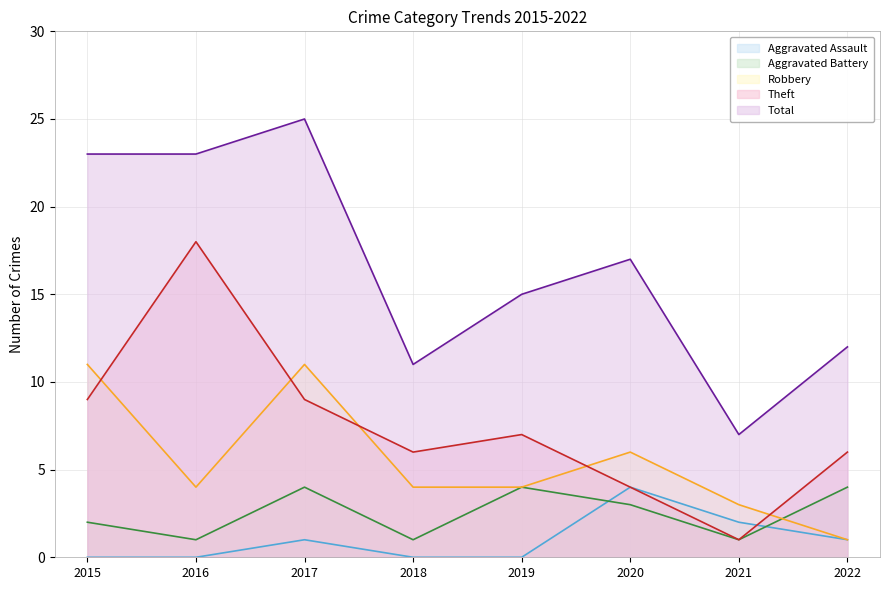

How many lines are shown in the chart?

5